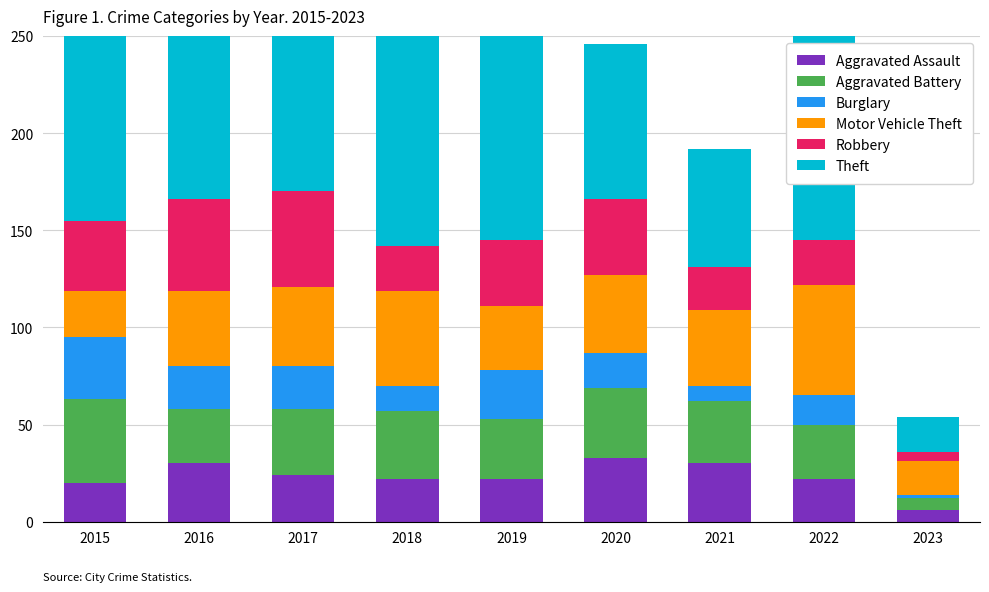

Reading left to right, list all the values displayed in this chart.

Aggravated Assault: 20	30	24	22	22	33	30	22	6
Aggravated Battery: 43	28	34	35	31	36	32	28	6
Burglary: 32	22	22	13	25	18	8	15	2
Motor Vehicle Theft: 24	39	41	49	33	40	39	57	17
Robbery: 36	47	49	23	34	39	22	23	5
Theft: 152	208	190	140	149	80	61	105	18